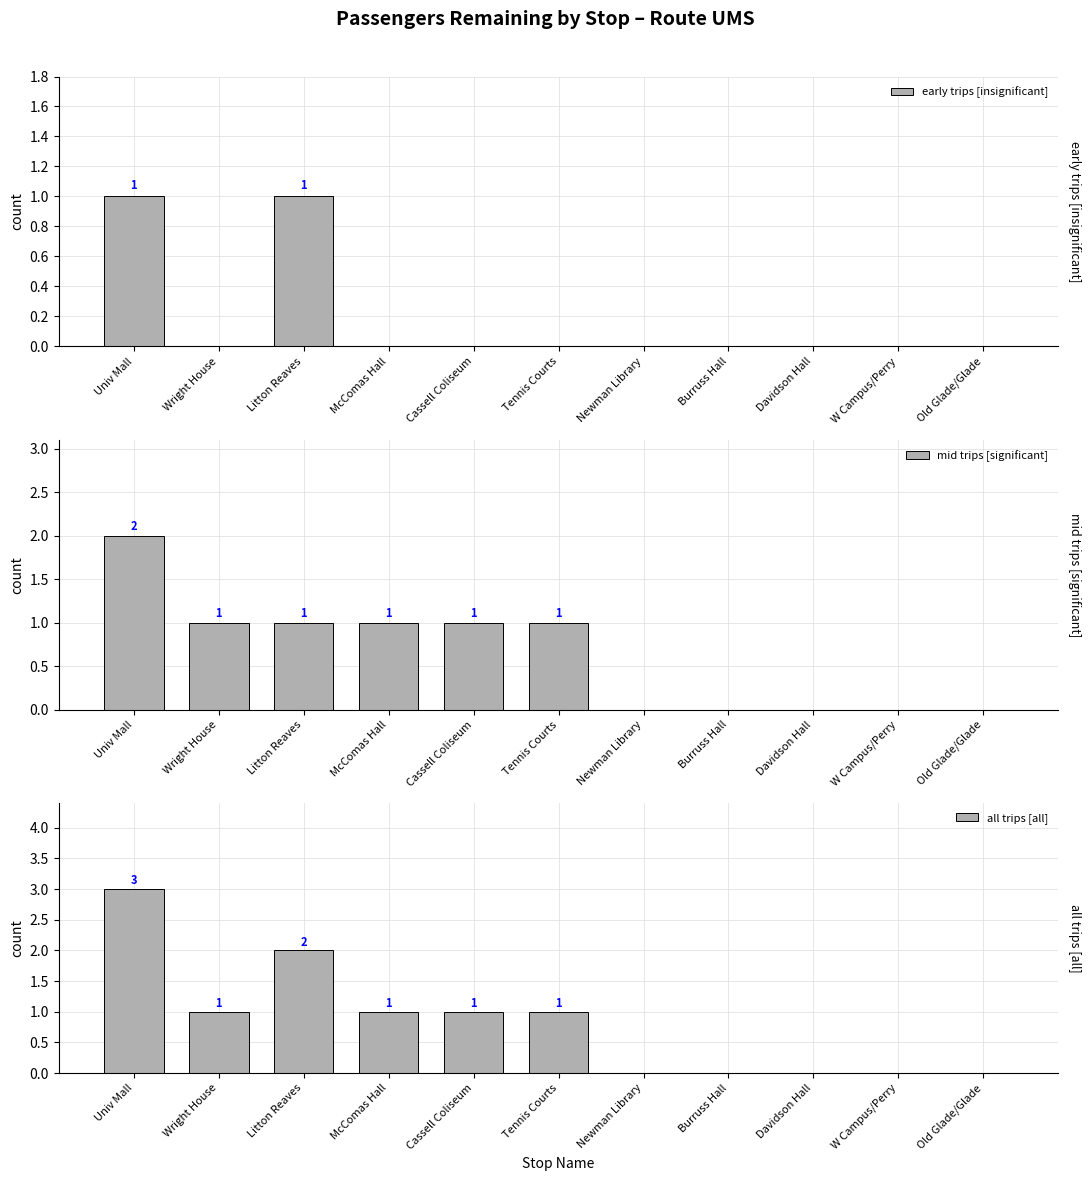

How many data points in all trips [all] are above 1?

2